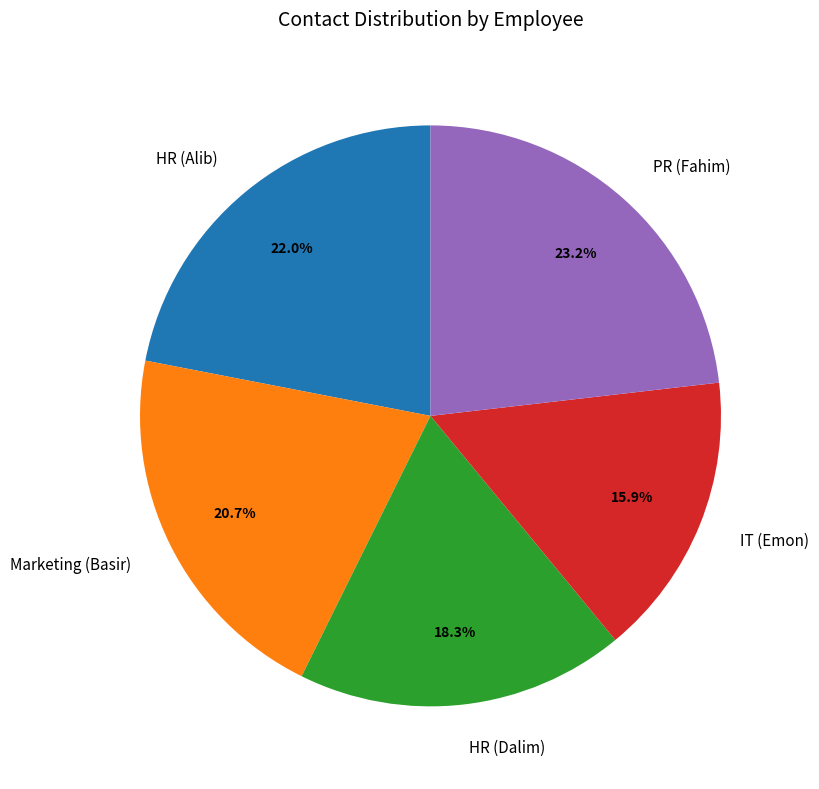

How many slices are in this pie chart?

5